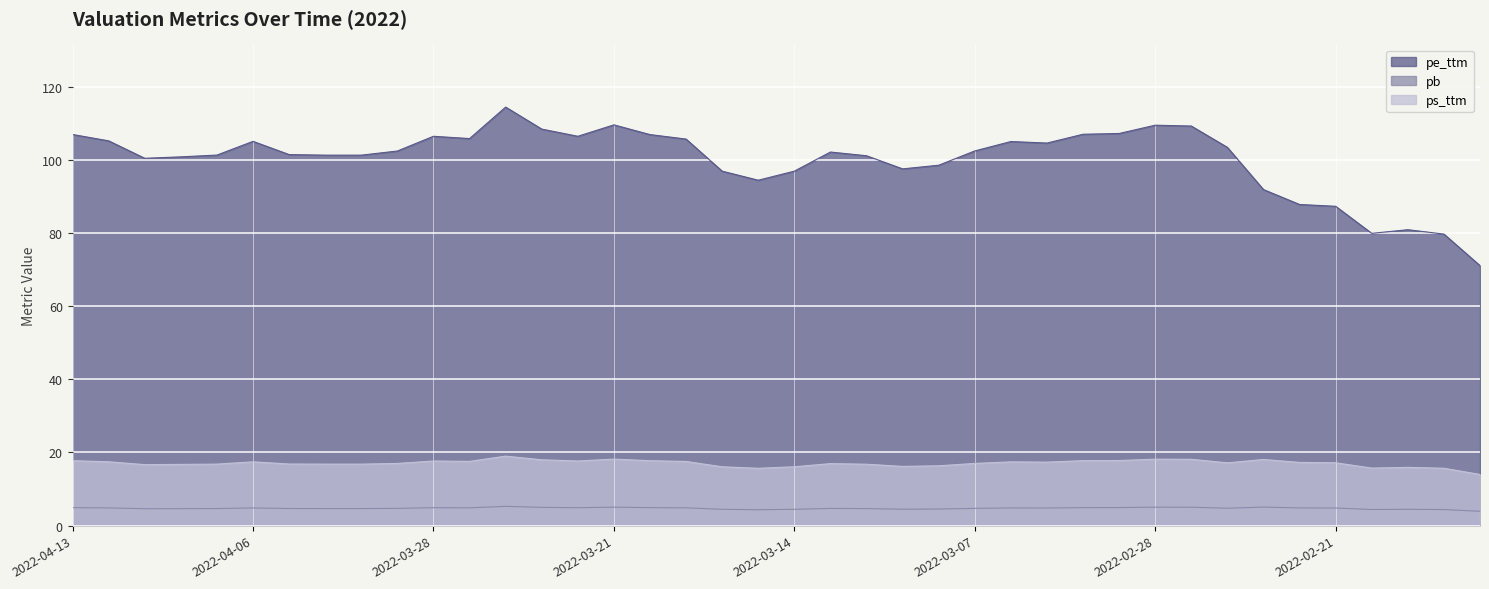

What position from the left is 2022-03-14?

21